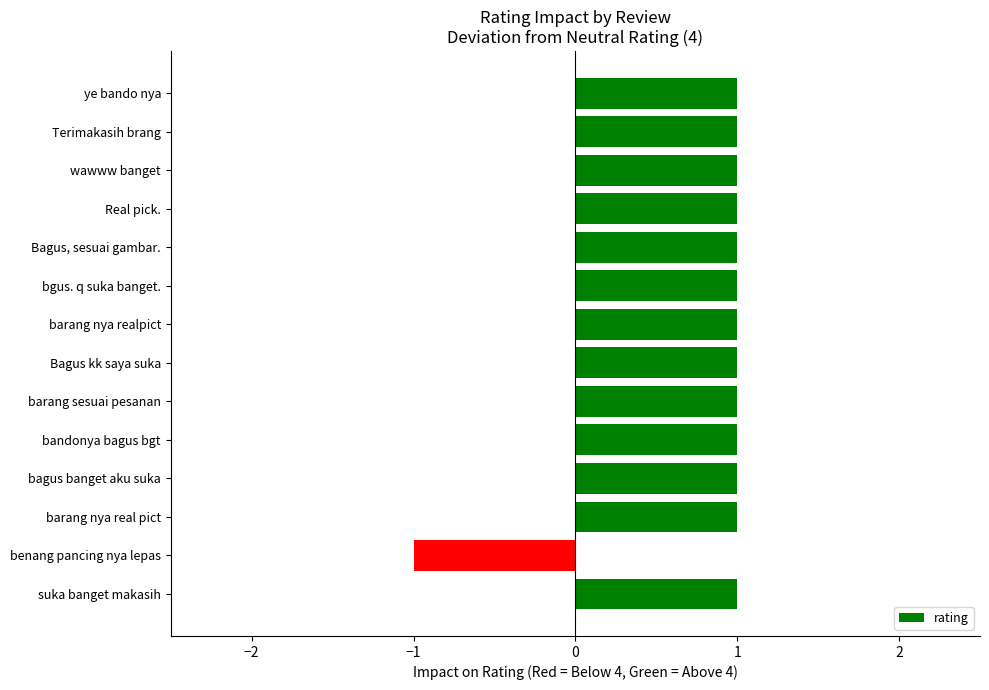

The chart shows a value of 0 at barang nya real pict. True or false?

False